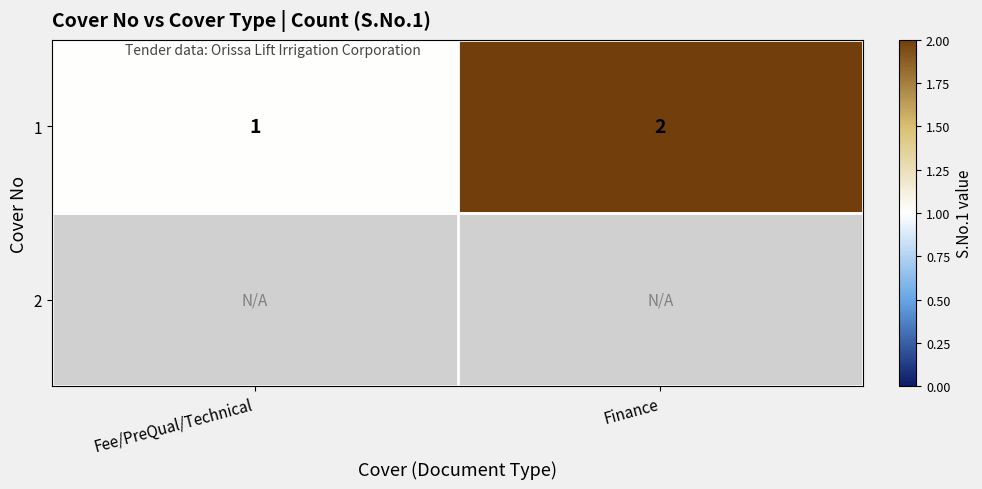

The 1 series shows 1 at Finance. True or false?

False